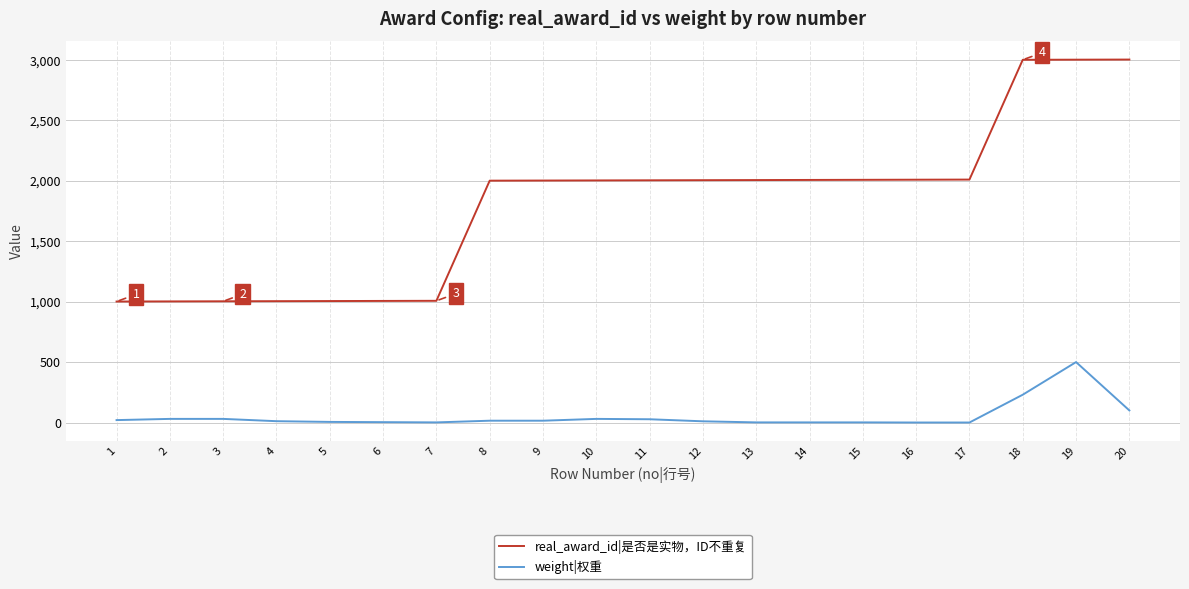

Which series has the largest total across all categories?

real_award_id|是否是实物，ID不重复